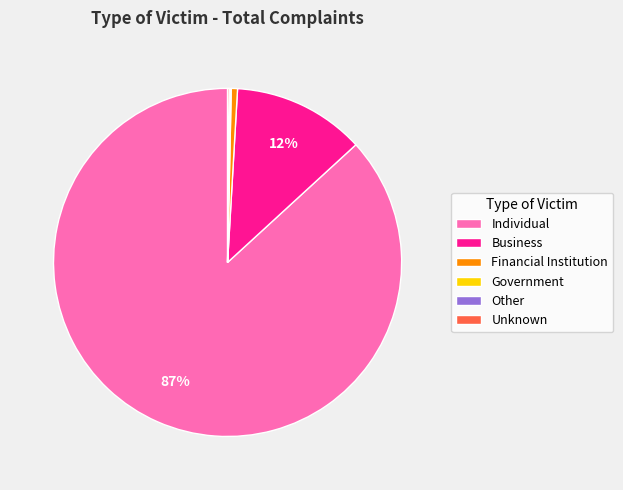

Is there any slice that represents more than half of the pie?

Yes